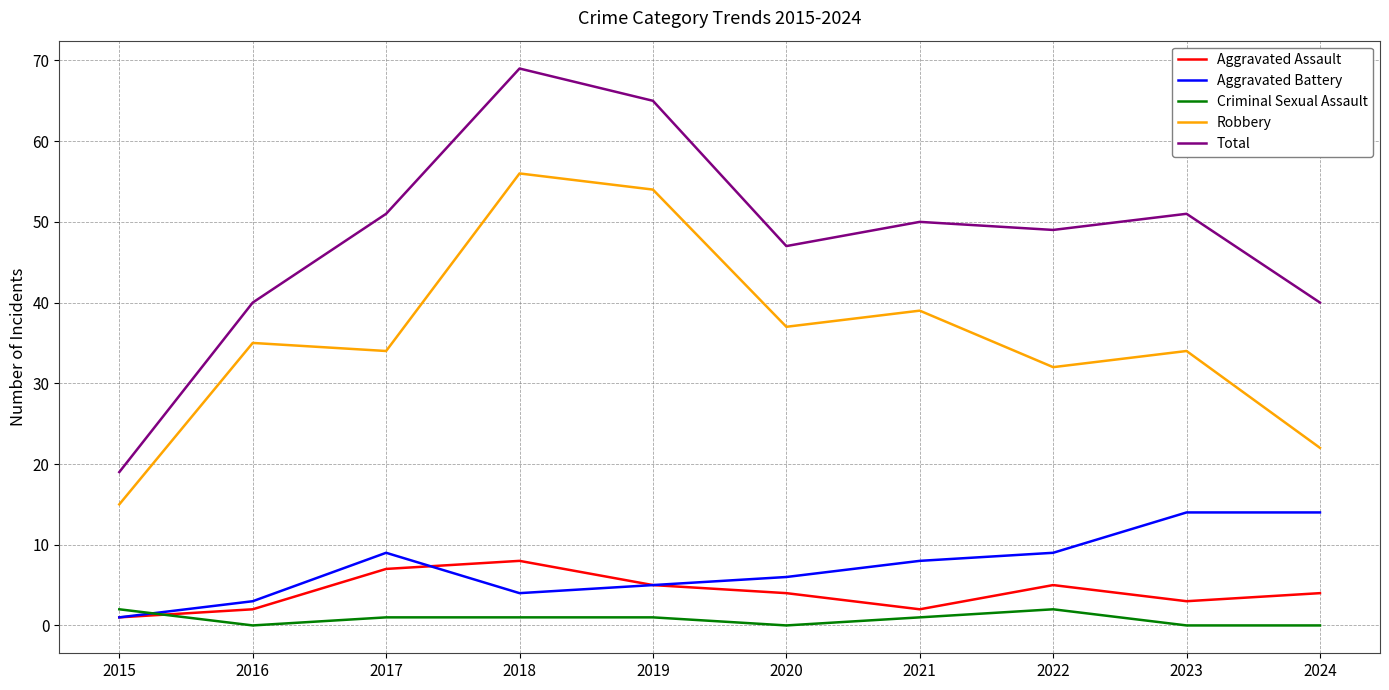

Rank the series by their maximum value, from lowest to highest.

Criminal Sexual Assault, Aggravated Assault, Aggravated Battery, Robbery, Total